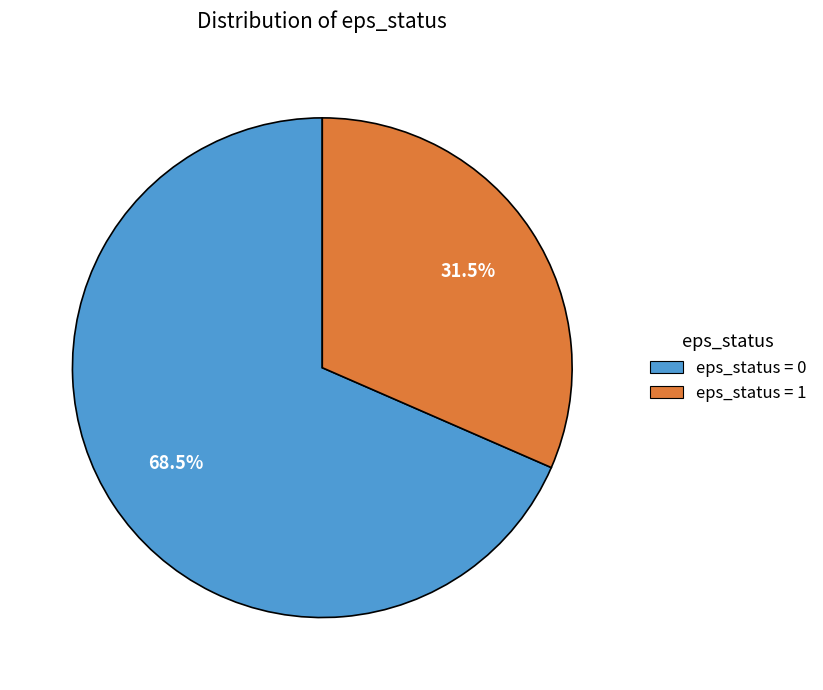

Is the sum of eps_status = 1 and eps_status = 0 greater than half?

Yes